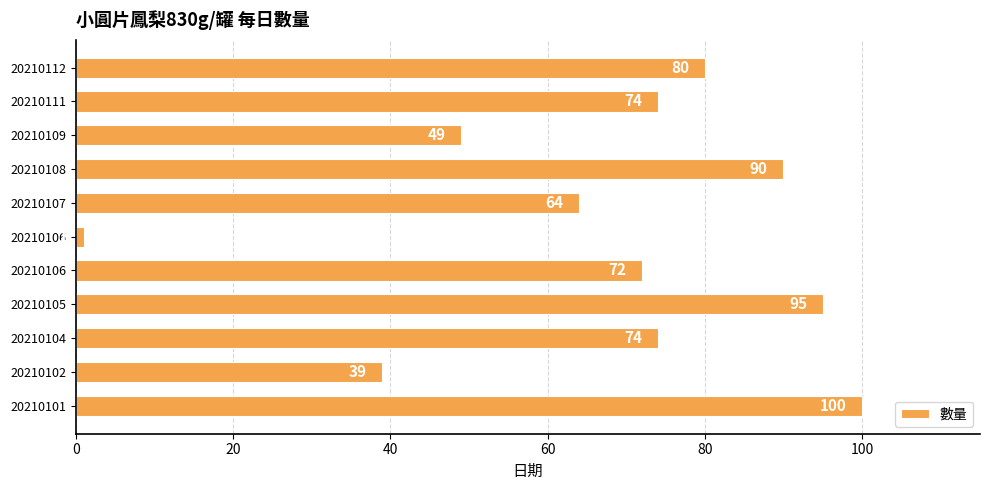

How many bars are there in total?

11